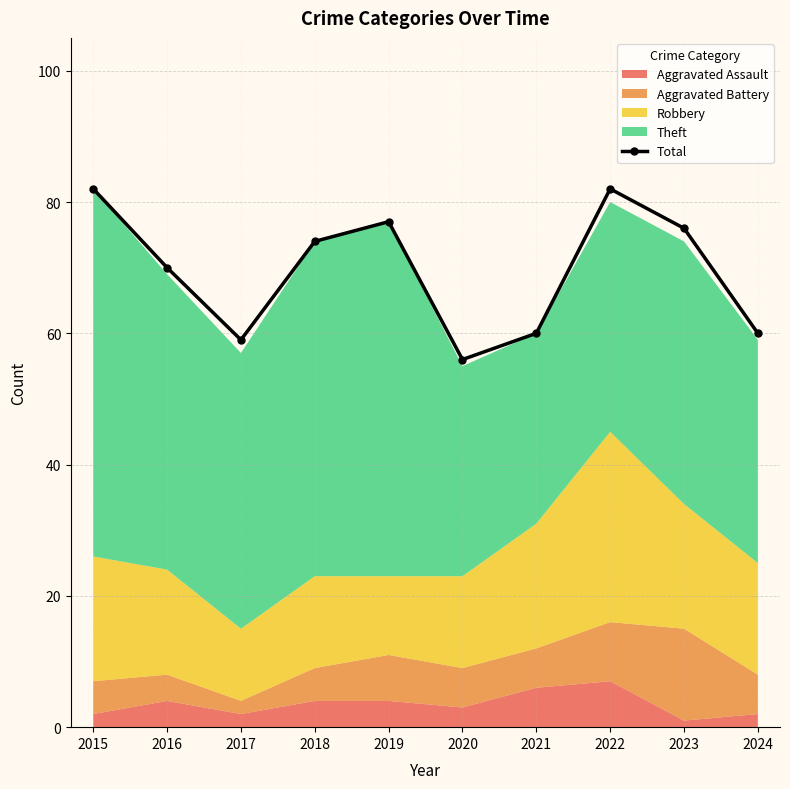

Does the chart have visible grid lines?

Yes